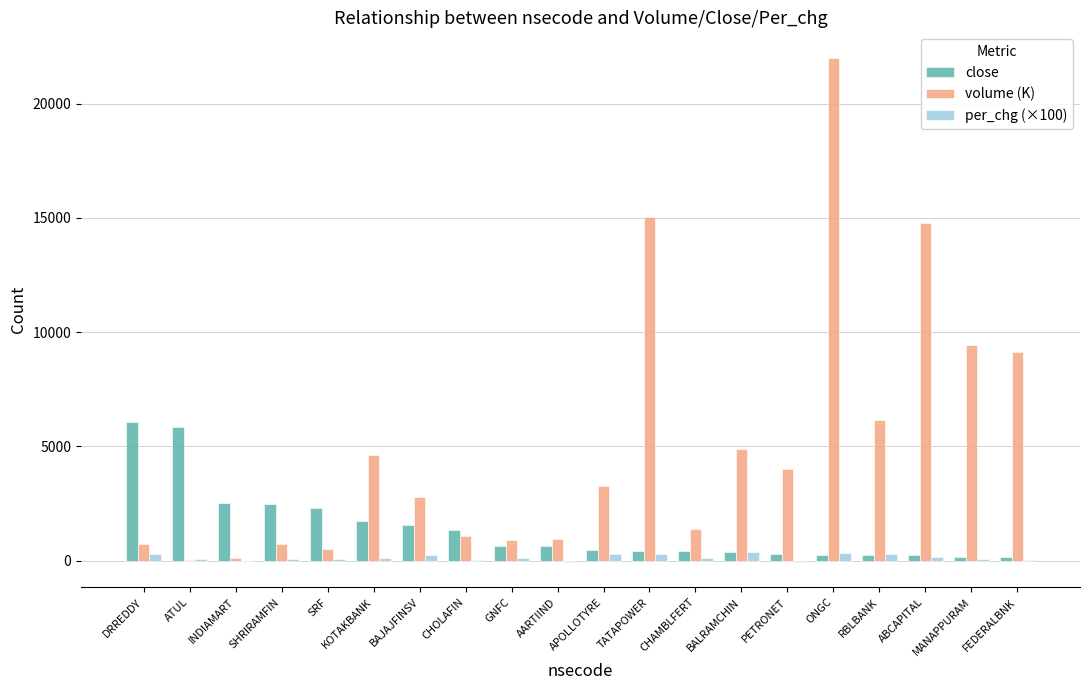

Which series has the largest total across all categories?

volume (K)